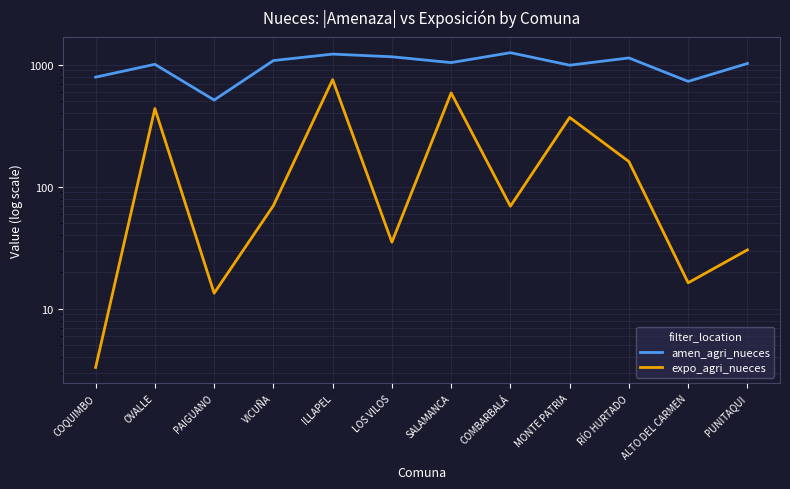

The value of amen_agri_nueces at COMBARBALÁ is 1254.4. True or false?

True